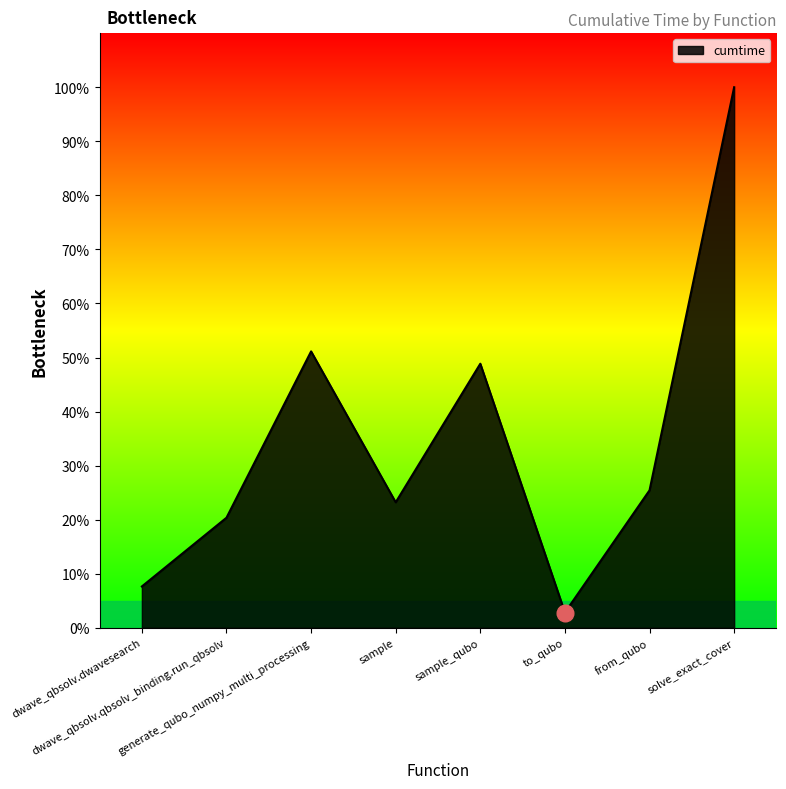

What is the average value?

34.9